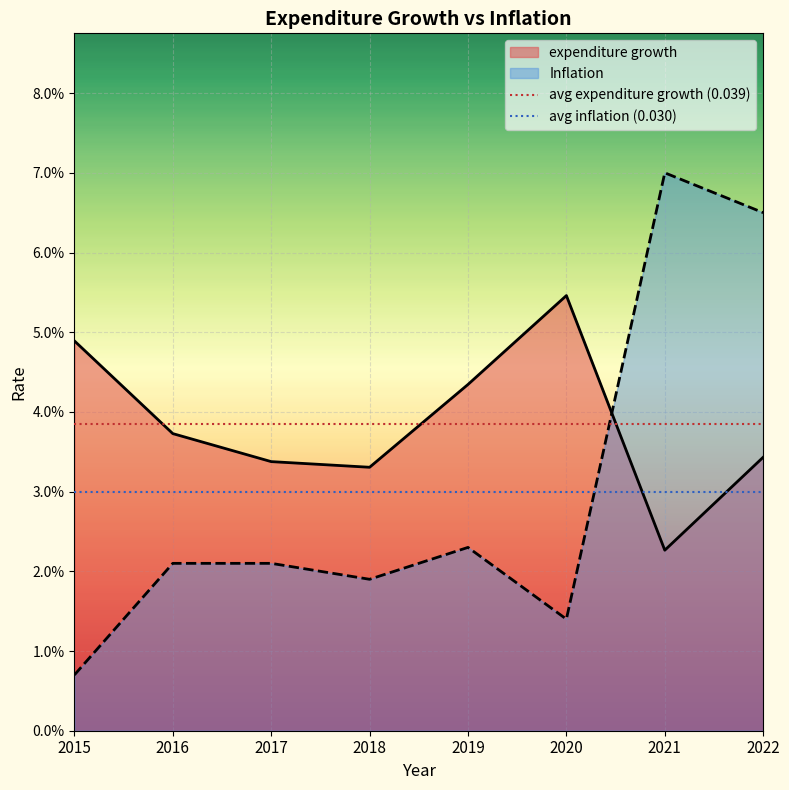

What is the sum of all avg expenditure growth (0.039) values?

0.1